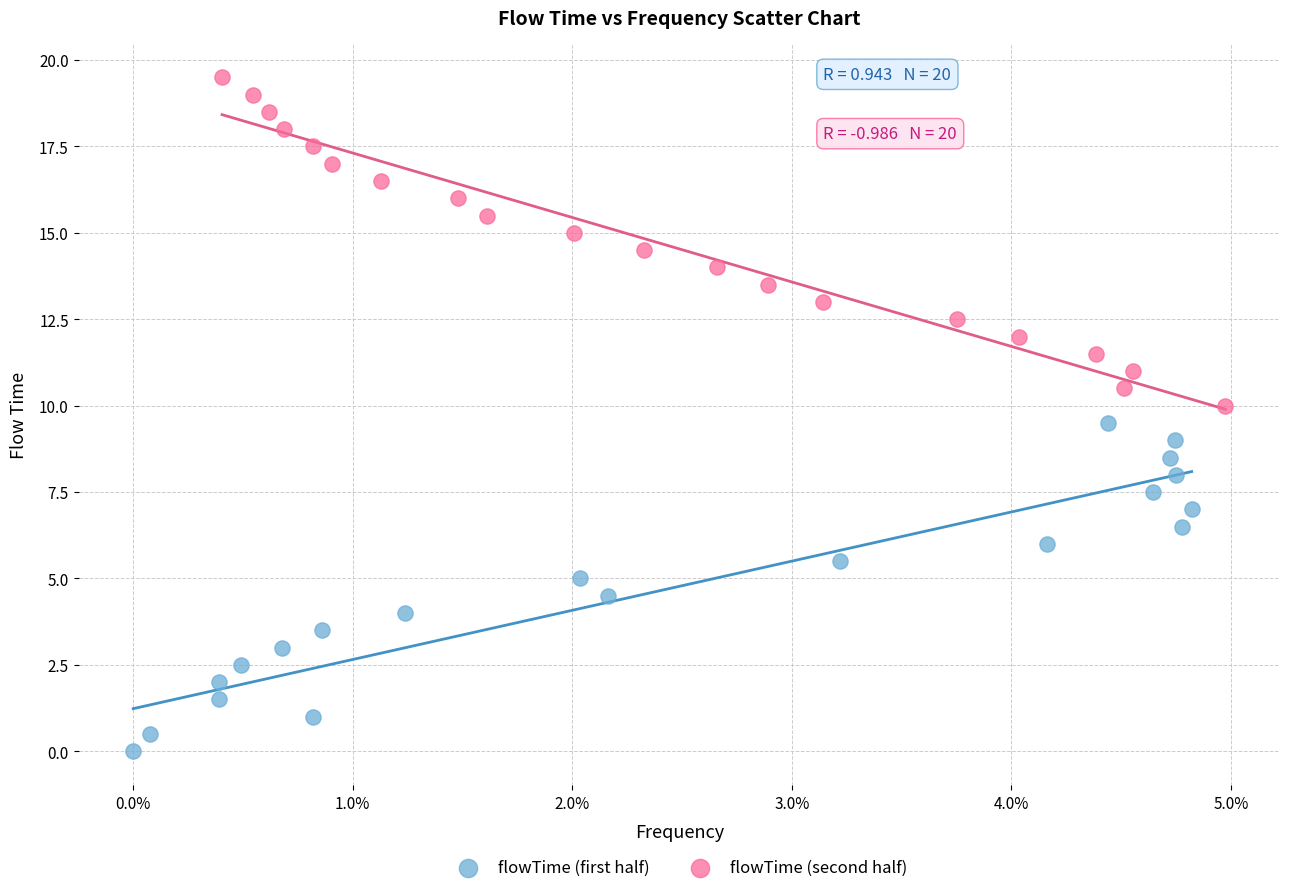

Which series contains the lowest Y value?

flowTime (first half)